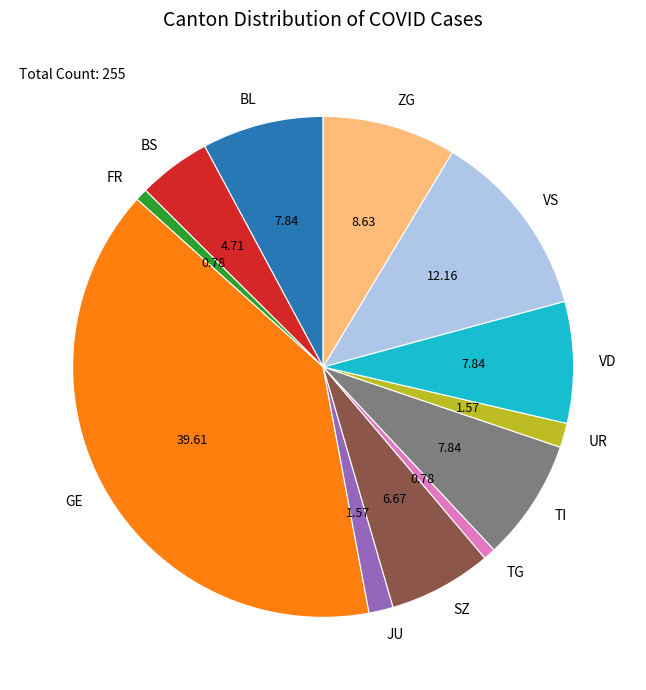

Do TI and UR together represent more than half of the pie?

No